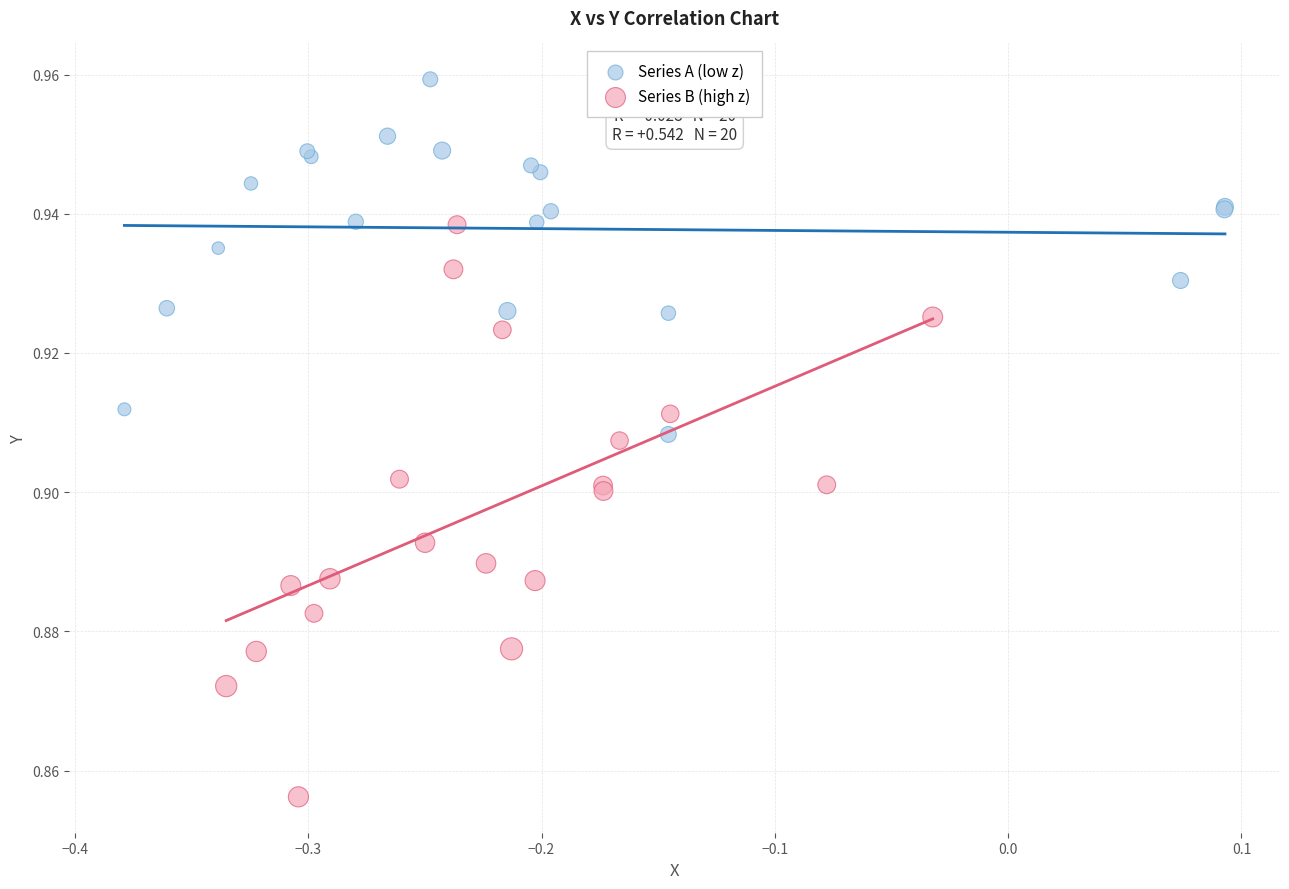

Which series has the largest Y range (max minus min)?

Series B (high z)